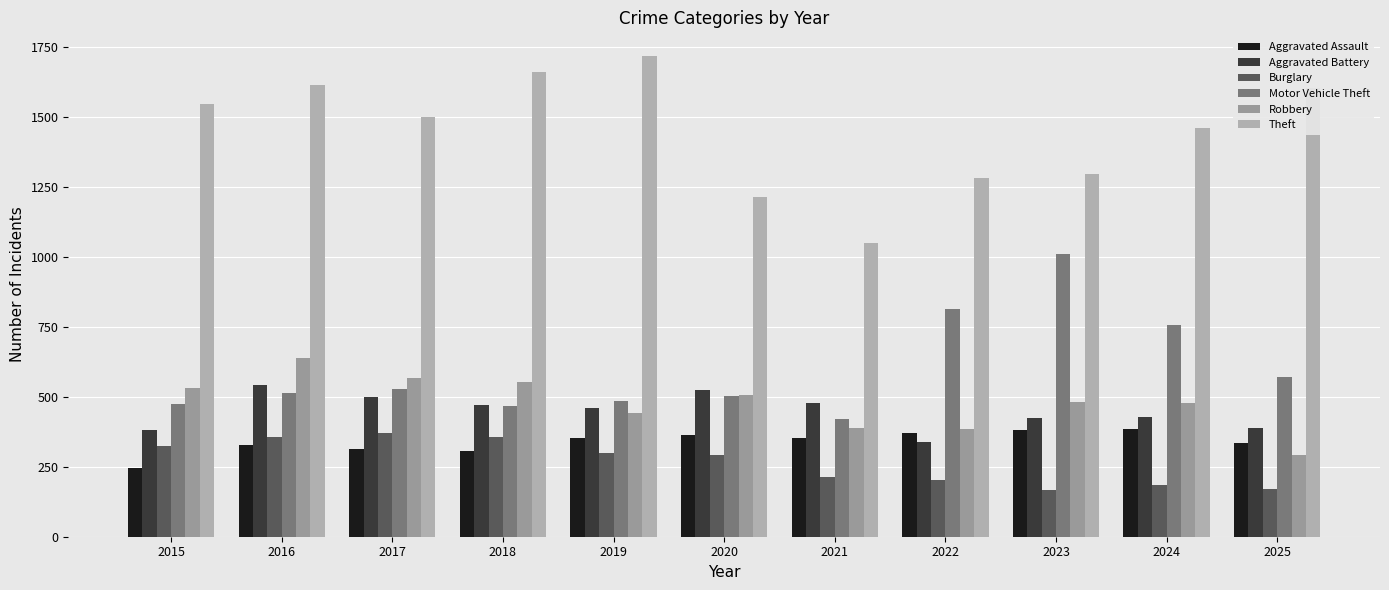

Which series has the largest range (max minus min)?

Theft